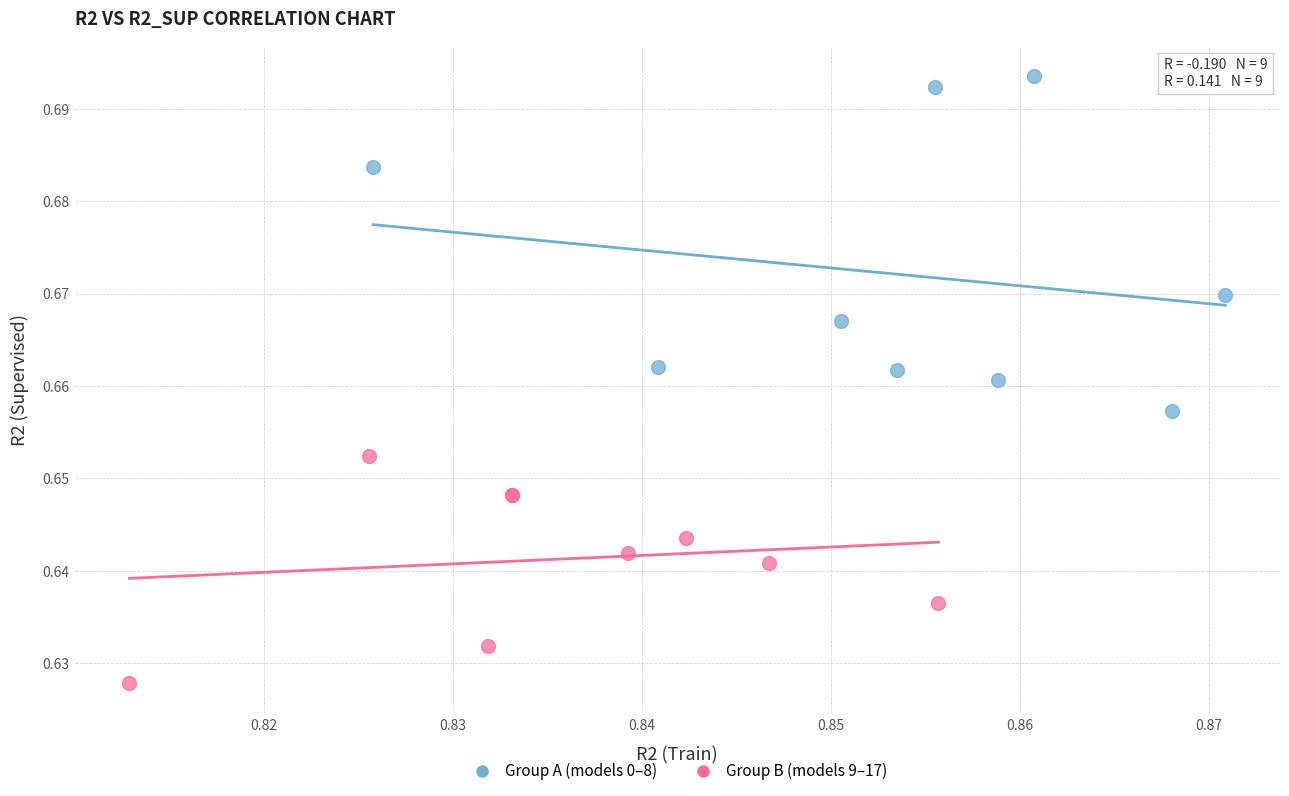

What are all the series names shown in the legend?

Group A (models 0–8), Group B (models 9–17)